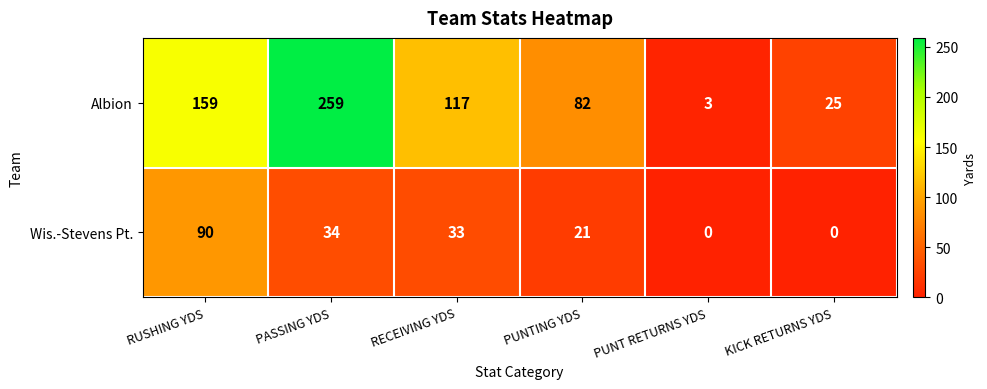

How many series are shown in this chart?

2